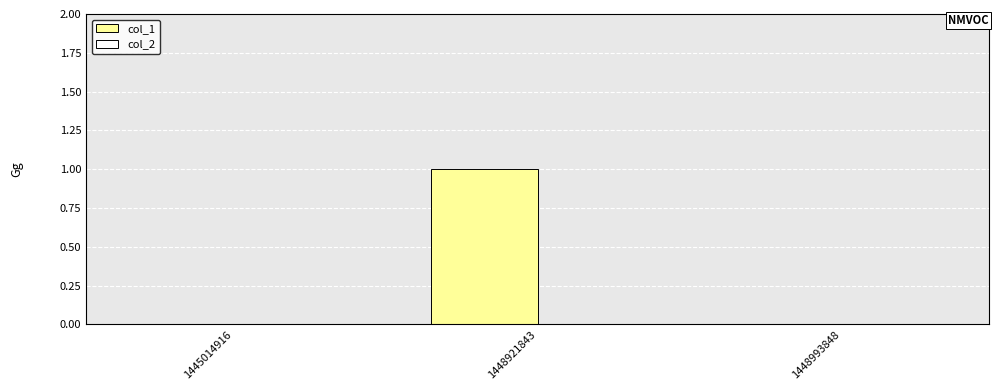

Which category has the highest value across all series?

1448921843